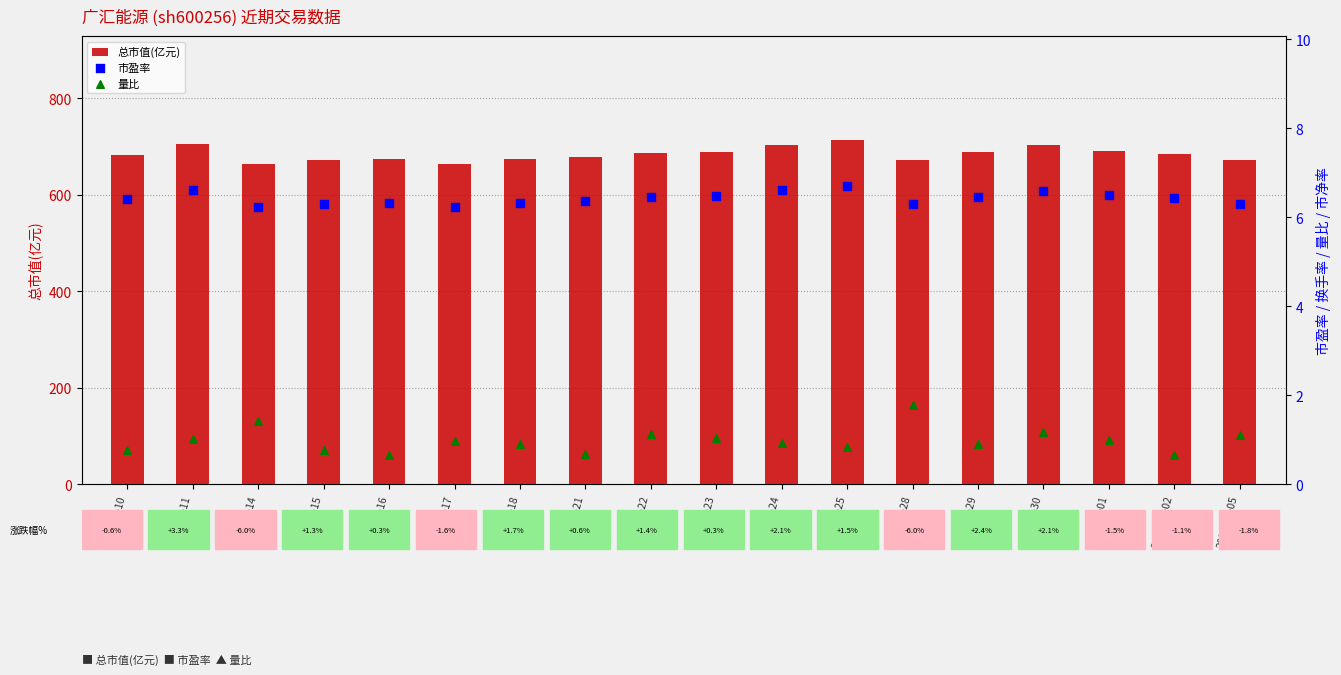

What are all the series names shown in the legend?

总市值(亿元), 市盈率, 量比